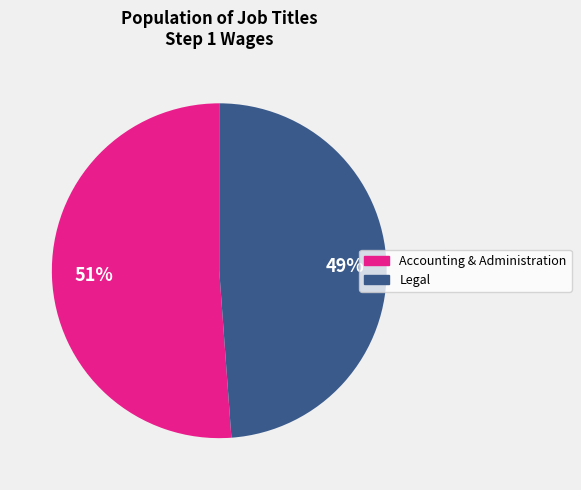

To the nearest percent, what is the difference between the largest and smallest slice percentages?

2%